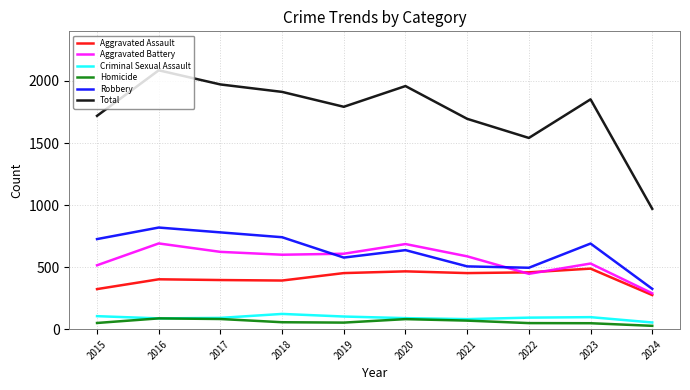

Does the chart have visible grid lines?

Yes